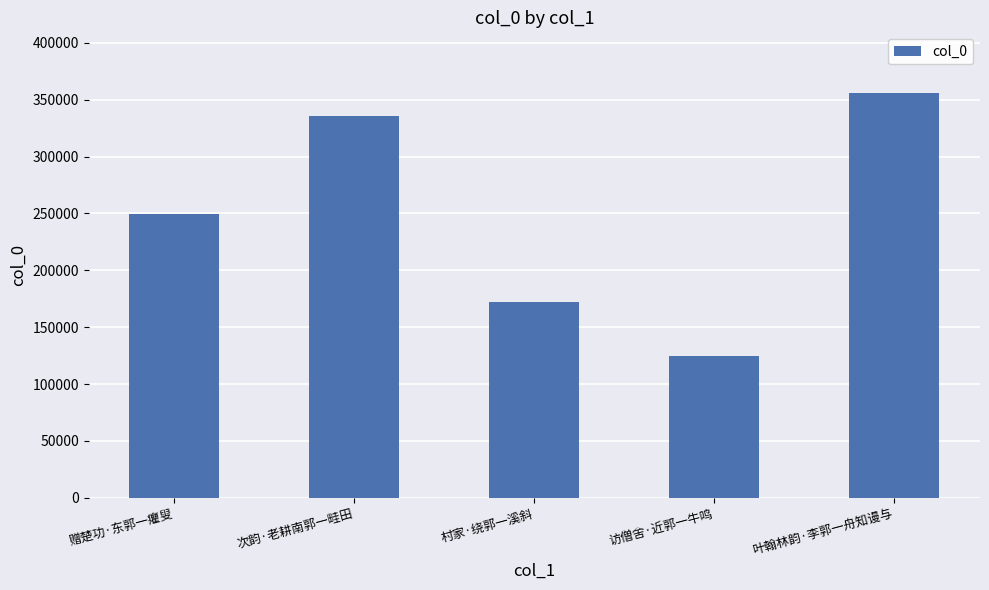

What is the label of the 4th bar from the left?

访僧舍·近郭一牛鸣